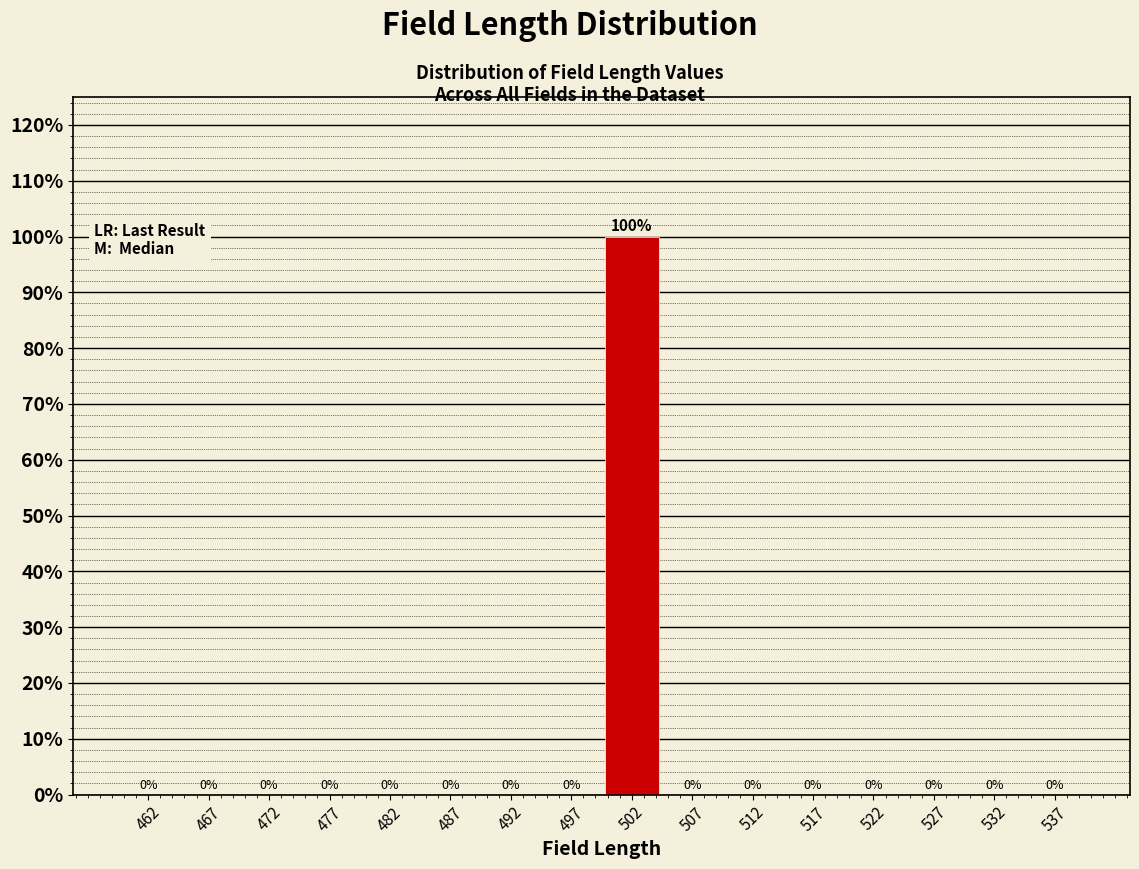

Reading left to right, transcribe this chart: for each bar, give the range it covers on the x-axis and its height.

460 to 465: 0
465 to 470: 0
470 to 475: 0
475 to 480: 0
480 to 485: 0
485 to 490: 0
490 to 495: 0
495 to 500: 0
500 to 505: 100
505 to 510: 0
510 to 515: 0
515 to 520: 0
520 to 525: 0
525 to 530: 0
530 to 535: 0
535 to 540: 0